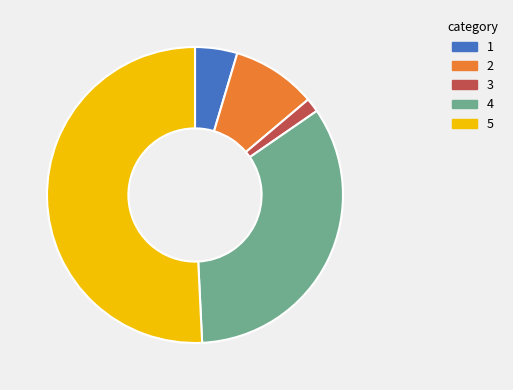

Does any single category account for the majority?

Yes